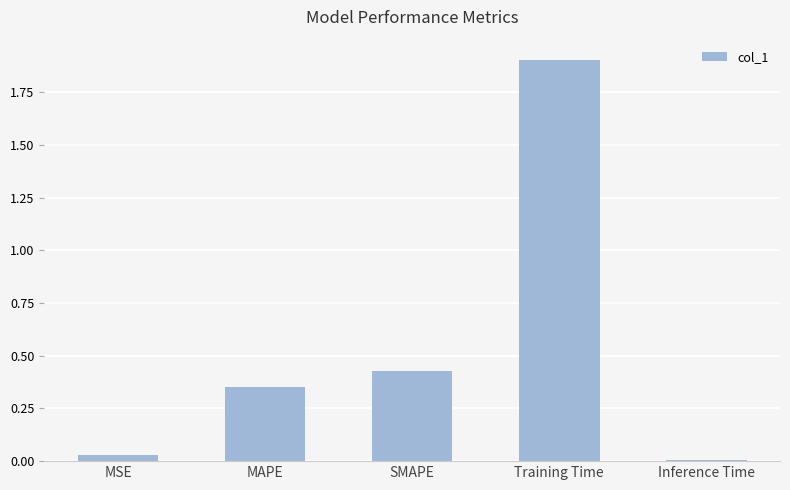

The chart shows a value of 0.0 at MSE. True or false?

True